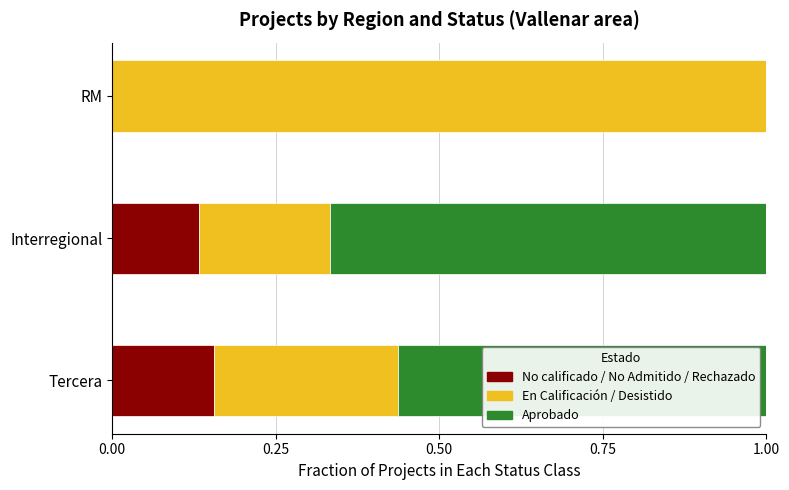

How many distinct data groups are displayed?

3